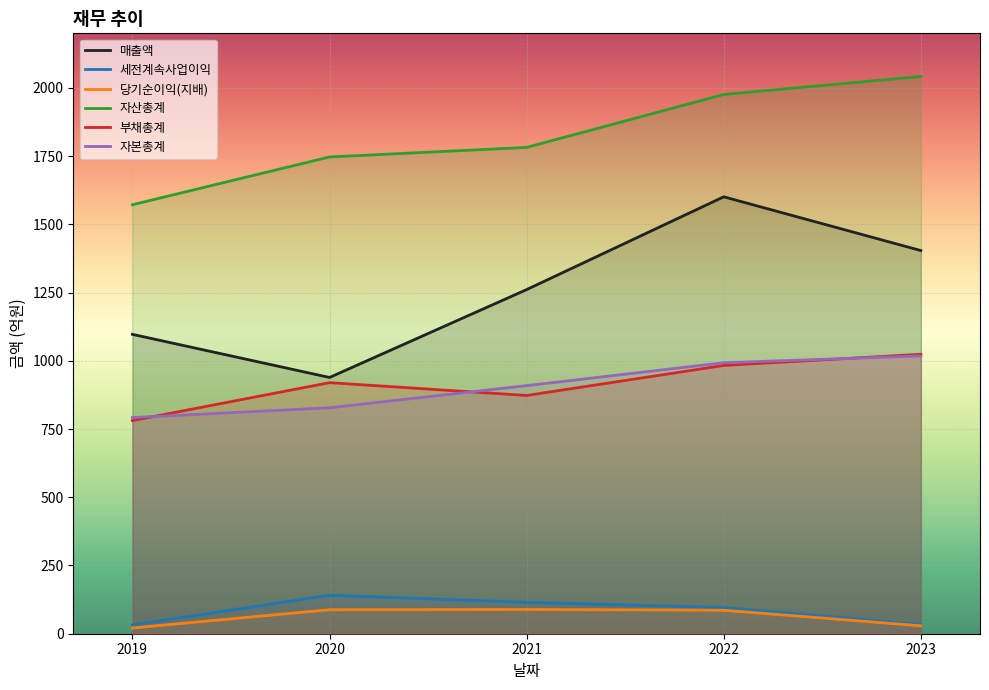

Count the 부채총계 values in the range 873 to 983.

3